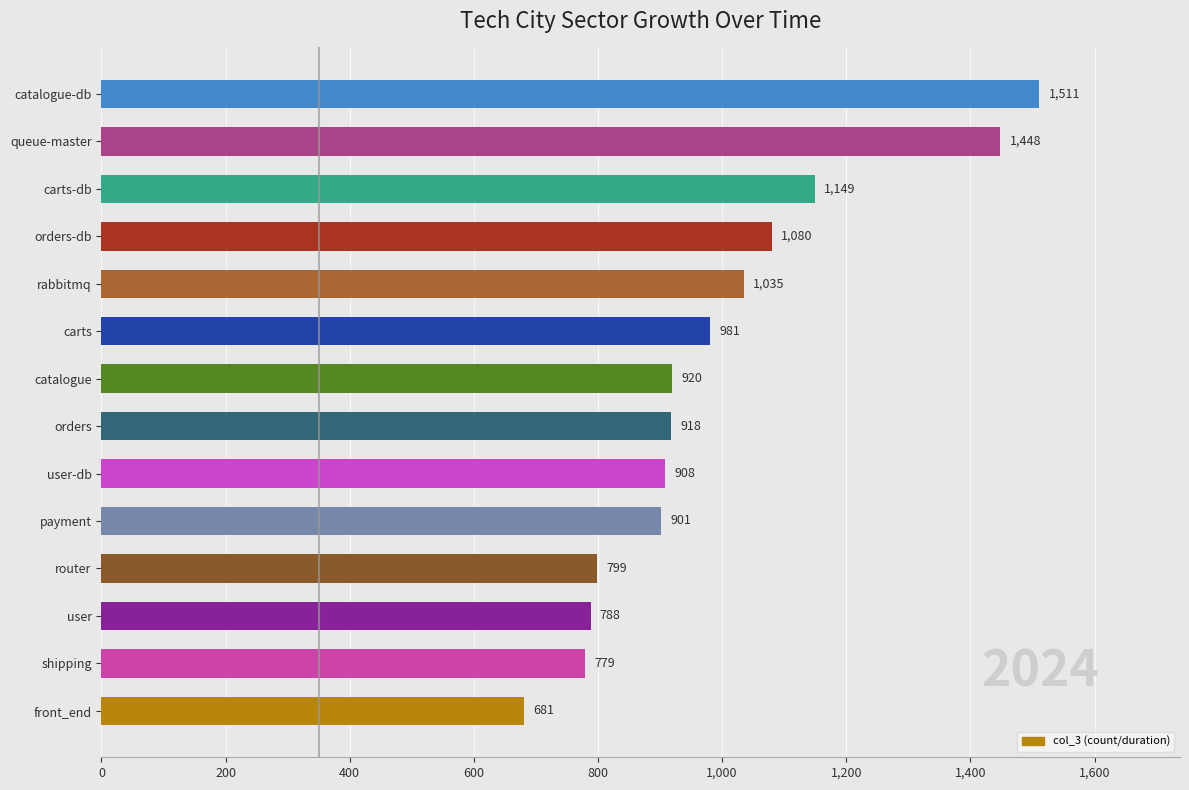

True or false: the data shows 788 at user.

True